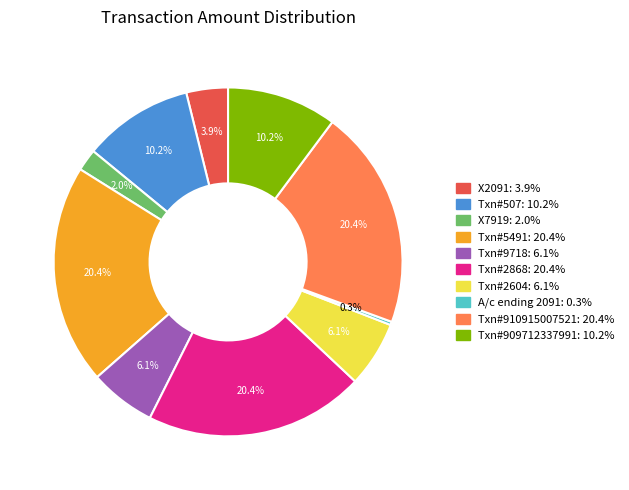

Which category has the smallest portion of the pie?

A/c ending 2091